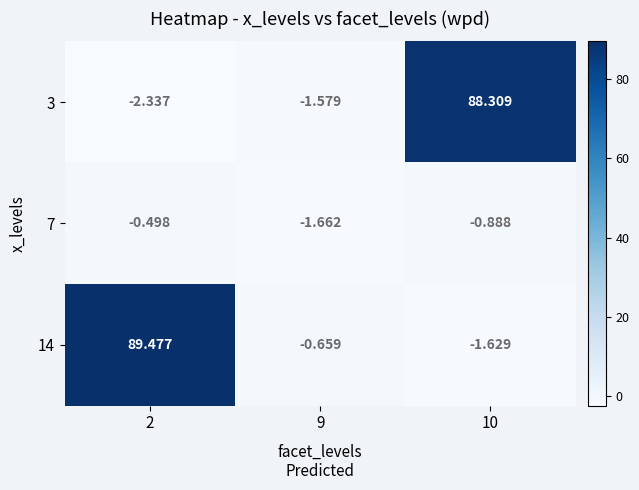

What is the maximum value shown in the chart?

89.5